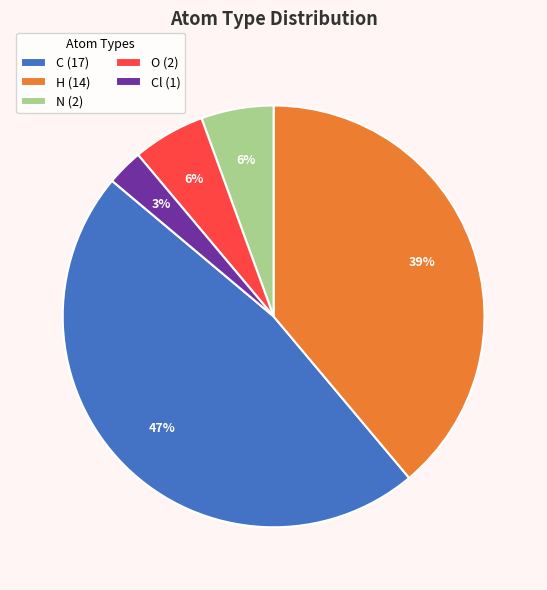

To the nearest percent, what portion does O (2) represent?

6%